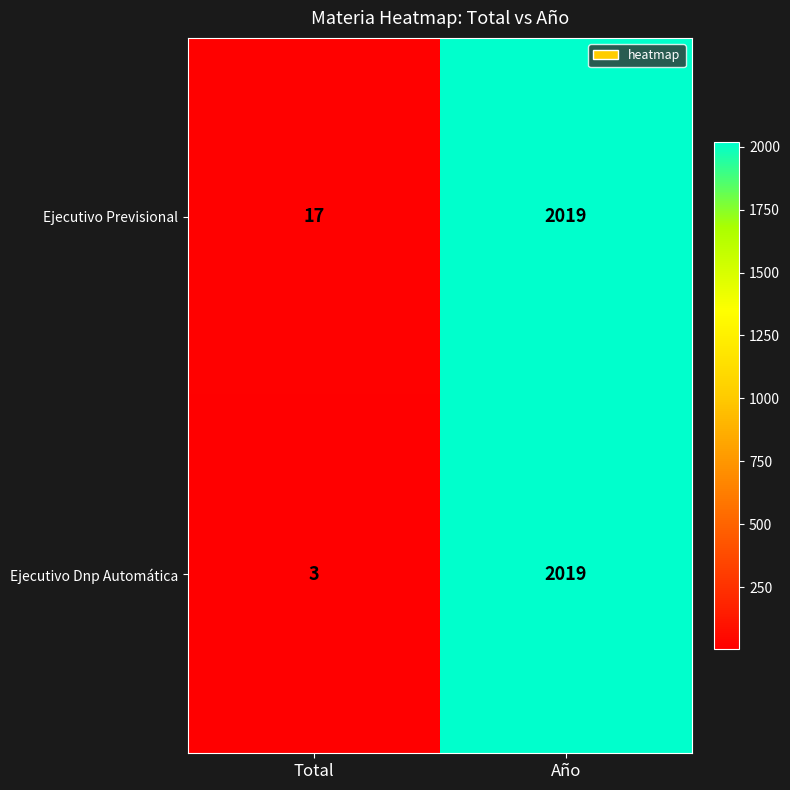

What is the difference between the maximum and minimum values in the Ejecutivo Dnp Automática series?

2016